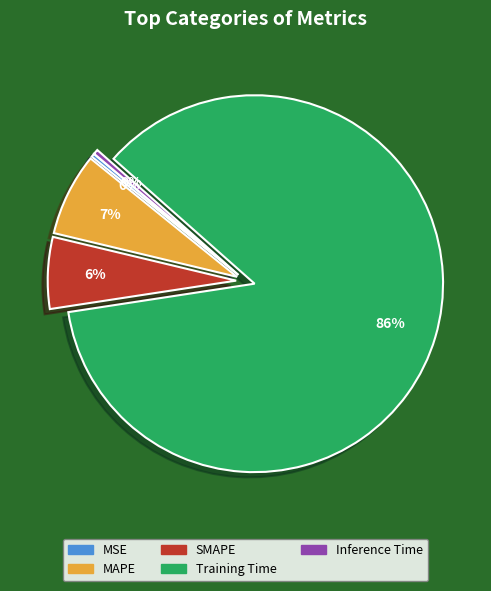

To the nearest percent, what is the difference between the MAPE and Inference Time slice percentages?

7%